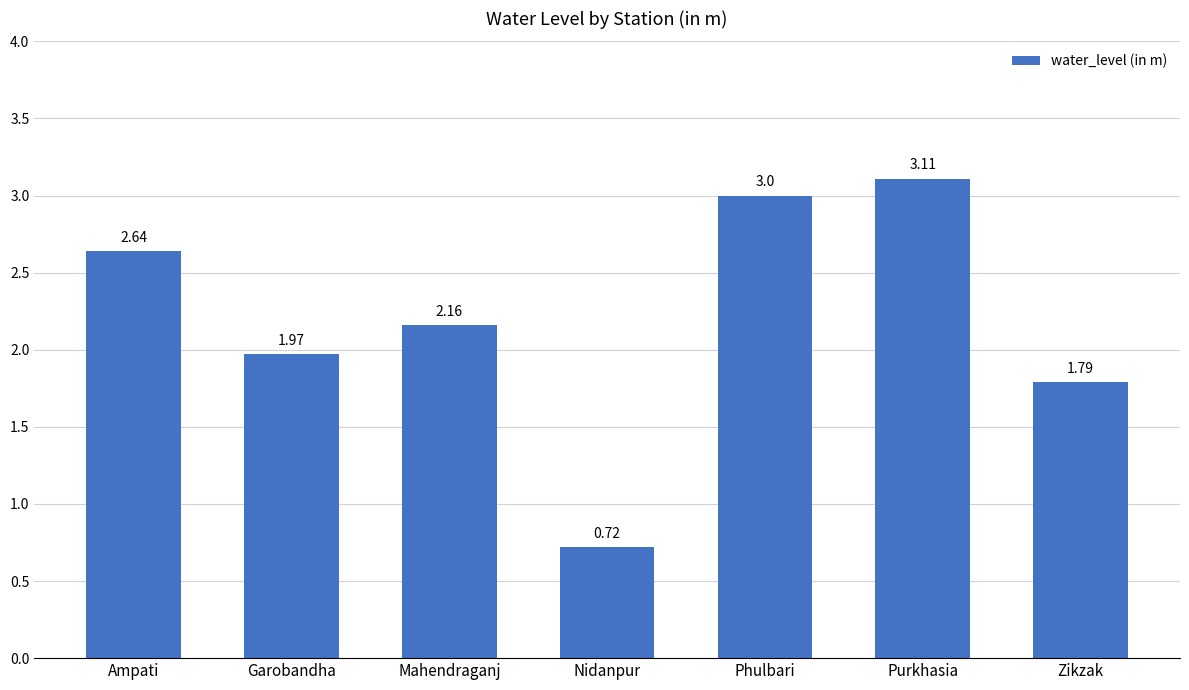

Which category has the highest value across all series?

Purkhasia